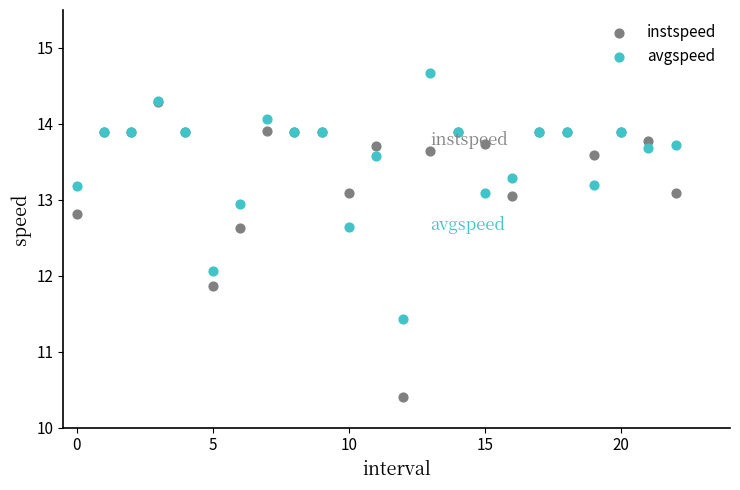

Which series contains the lowest Y value?

instspeed